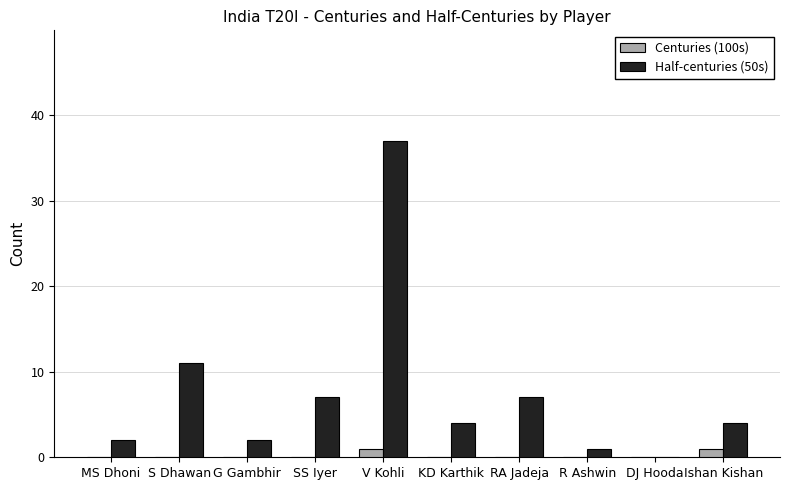

What is the maximum value shown in the chart?

37